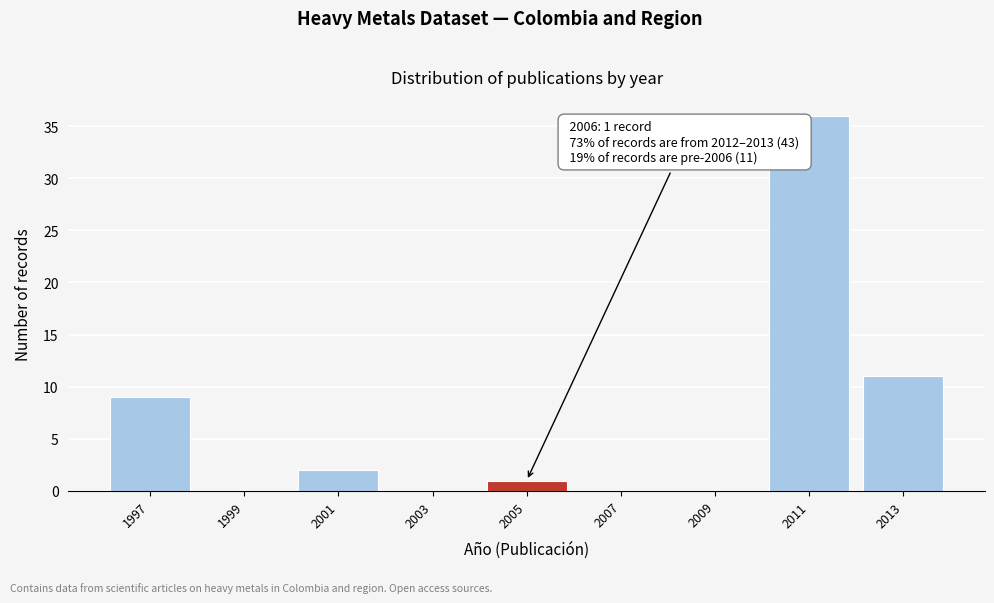

Reading left to right, what are all the values shown in this chart?

1997=9	1999=0	2001=2	2003=0	2005=1	2007=0	2009=0	2011=36	2013=11